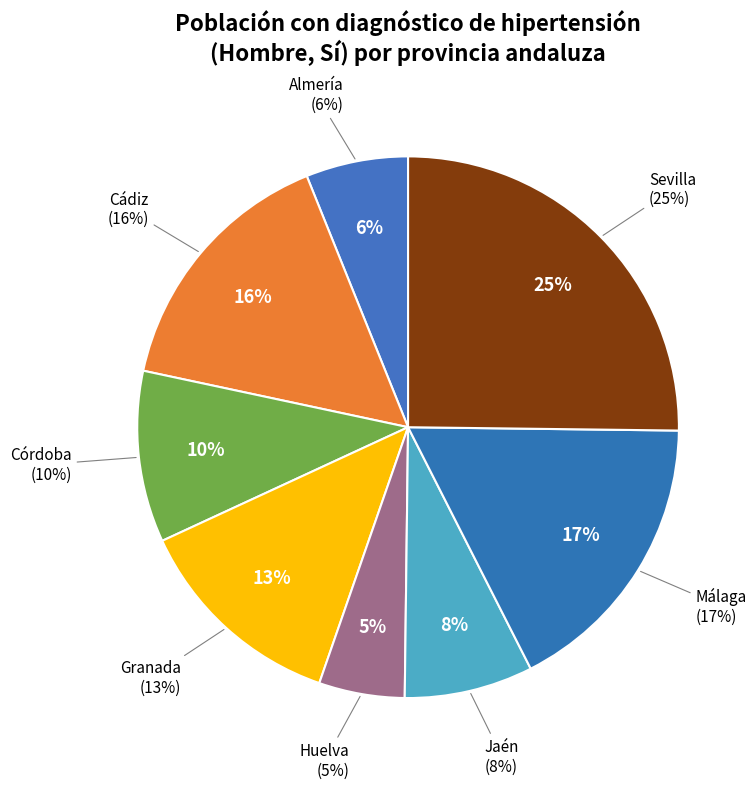

Count the number of slices in the pie.

8